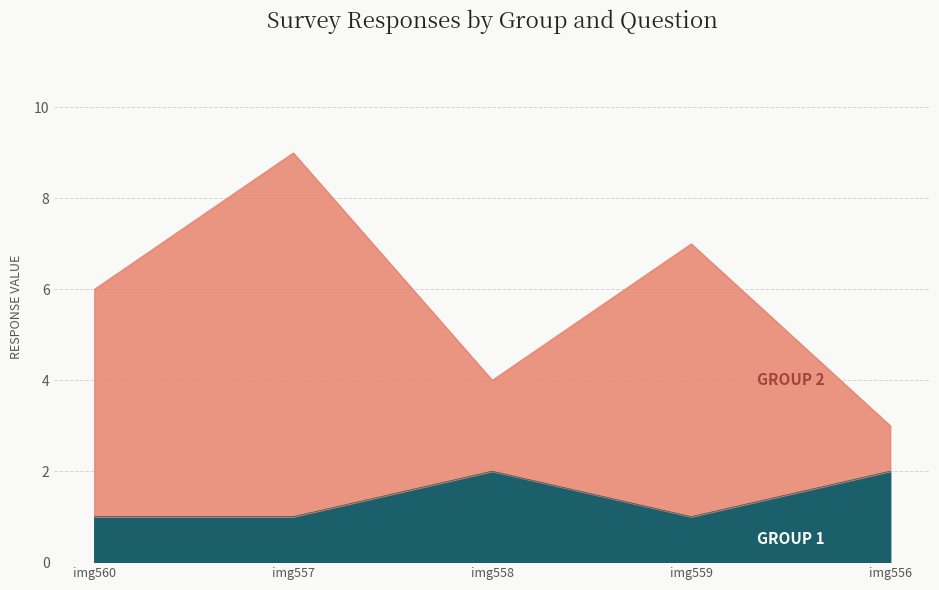

What is the difference between the maximum and minimum values in the Group 2 series?

6